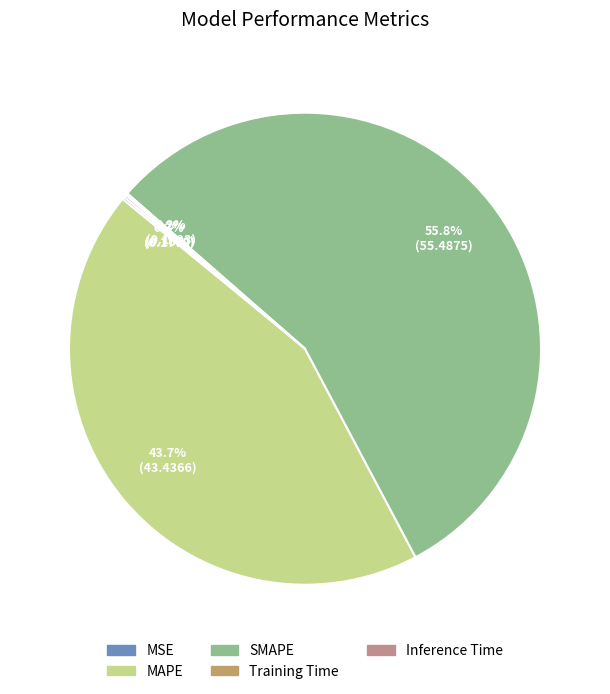

To the nearest percent, what portion does SMAPE represent?

56%